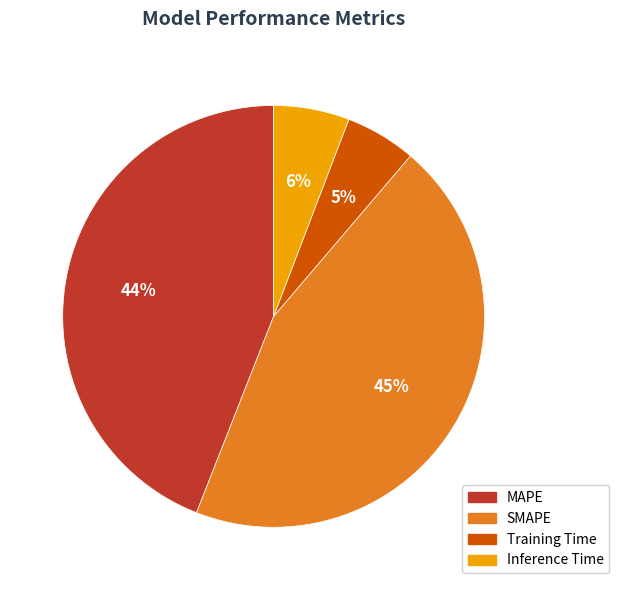

Count the number of slices in the pie.

4